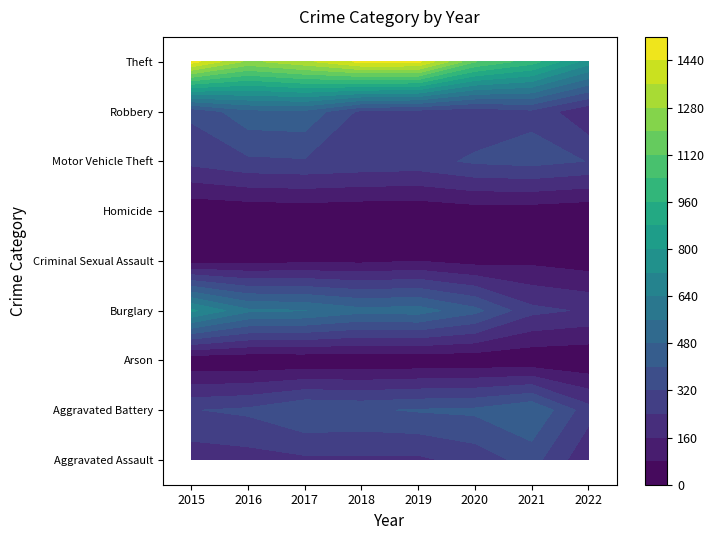

Where does the Aggravated Battery series first go above 400?

4